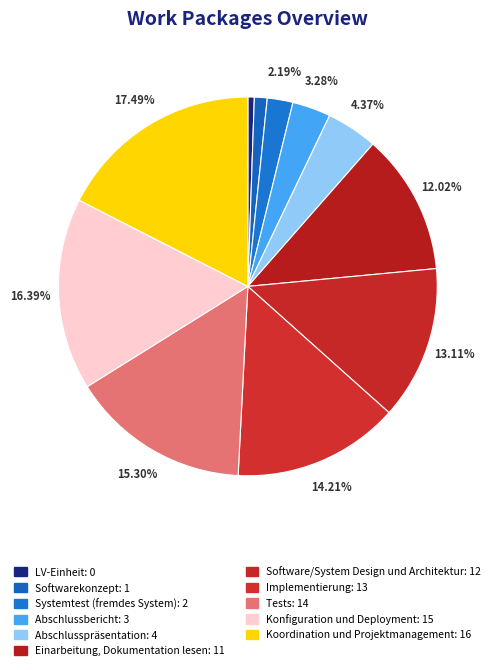

How many slices are in this pie chart?

11